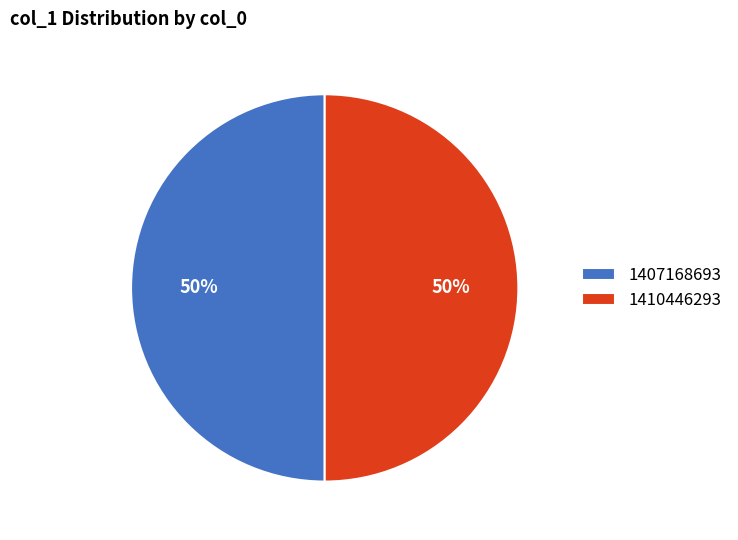

The 1407168693 slice represents 37% of the pie. True or false?

False